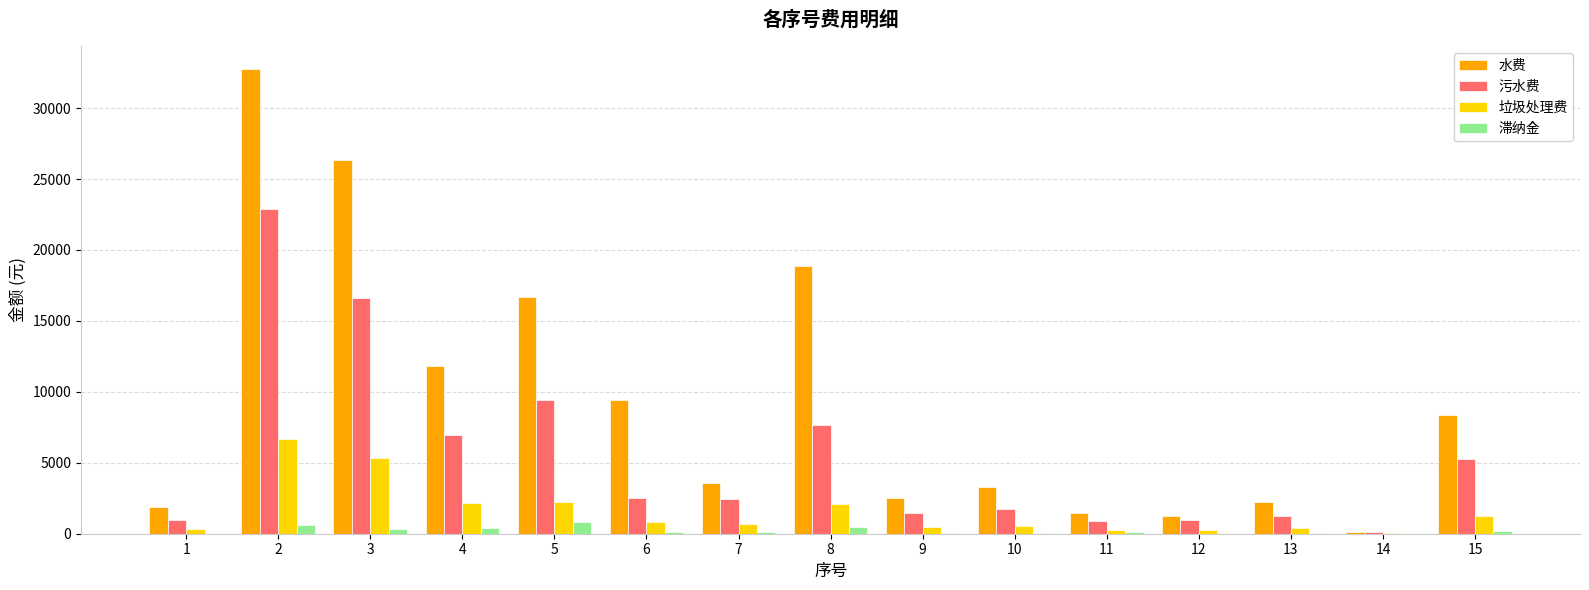

Where is 污水费 nearest to the value 11517?

5